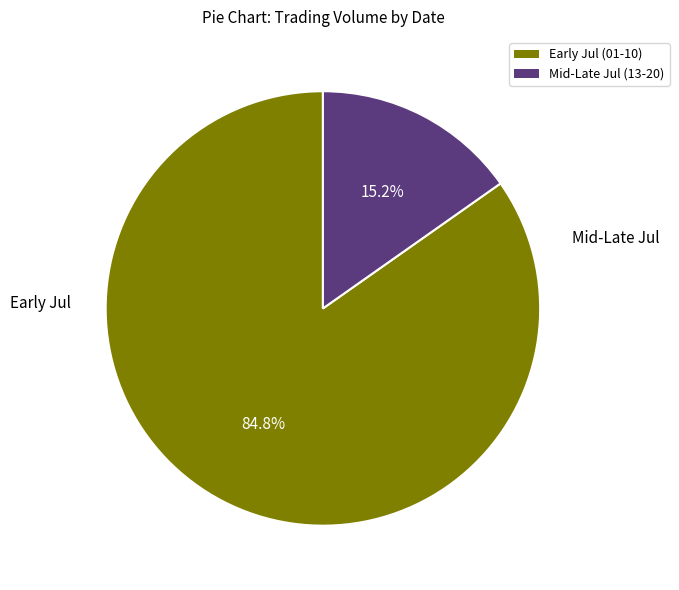

Count the number of slices in the pie.

2